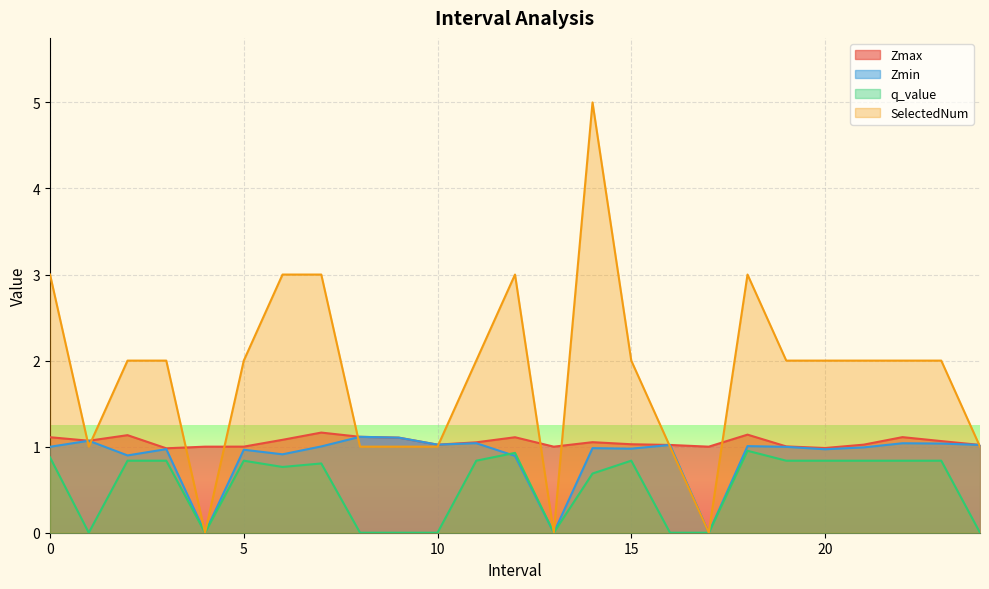

Reading left to right, list all the values displayed in this chart.

Zmax: 1.1	1.1	1.1	1.0	1.0	1.0	1.1	1.2	1.1	1.1	1.0	1.1	1.1	1.0	1.1	1.0	1.0	1.0	1.1	1.0	1.0	1.0	1.1	1.1	1.0
Zmin: 1.0	1.1	0.9	1.0	0.0	1.0	0.9	1.0	1.1	1.1	1.0	1.0	0.9	0.0	1.0	1.0	1.0	0.0	1.0	1.0	1.0	1.0	1.0	1.0	1.0
q_value: 0.9	0.0	0.8	0.8	0.0	0.8	0.8	0.8	0.0	0.0	0.0	0.8	0.9	0.0	0.7	0.8	0.0	0.0	1.0	0.8	0.8	0.8	0.8	0.8	0.0
SelectedNum: 3.0	1.0	2.0	2.0	0.0	2.0	3.0	3.0	1.0	1.0	1.0	2.0	3.0	0.0	5.0	2.0	1.0	0.0	3.0	2.0	2.0	2.0	2.0	2.0	1.0